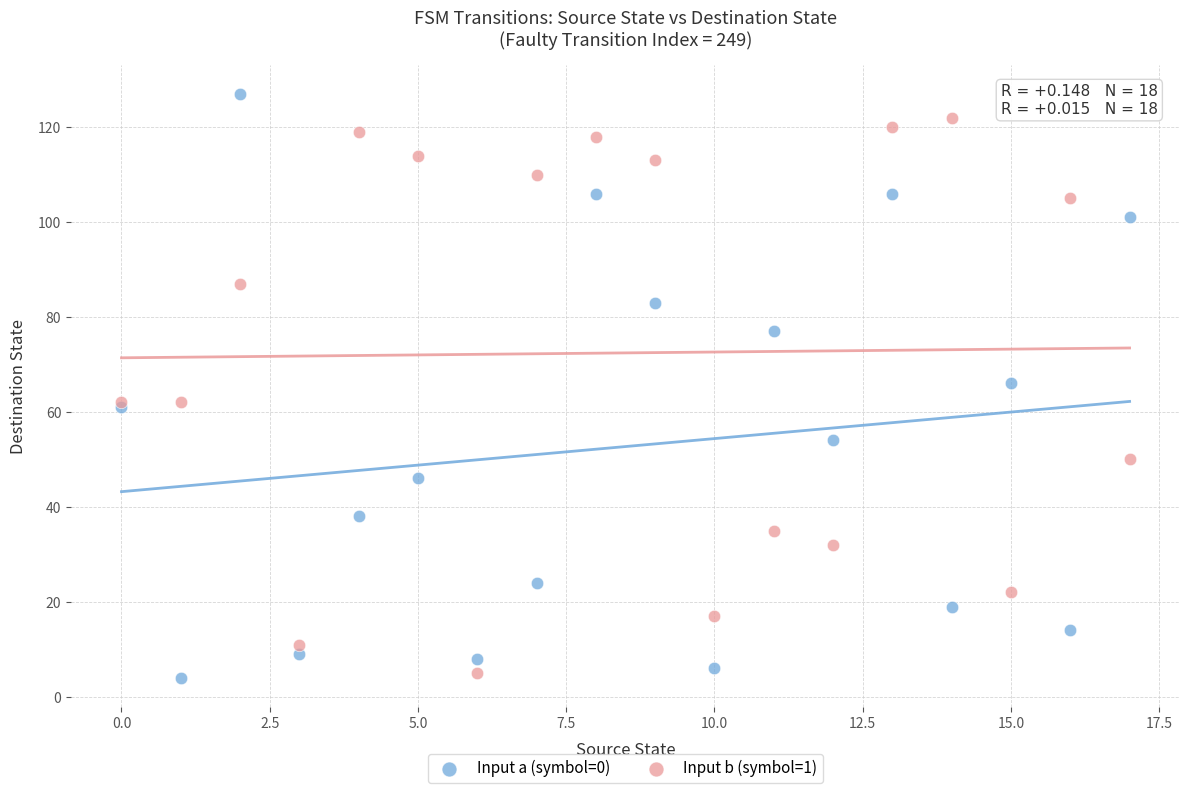

Which series has the widest spread of Y values?

Input a (symbol=0)